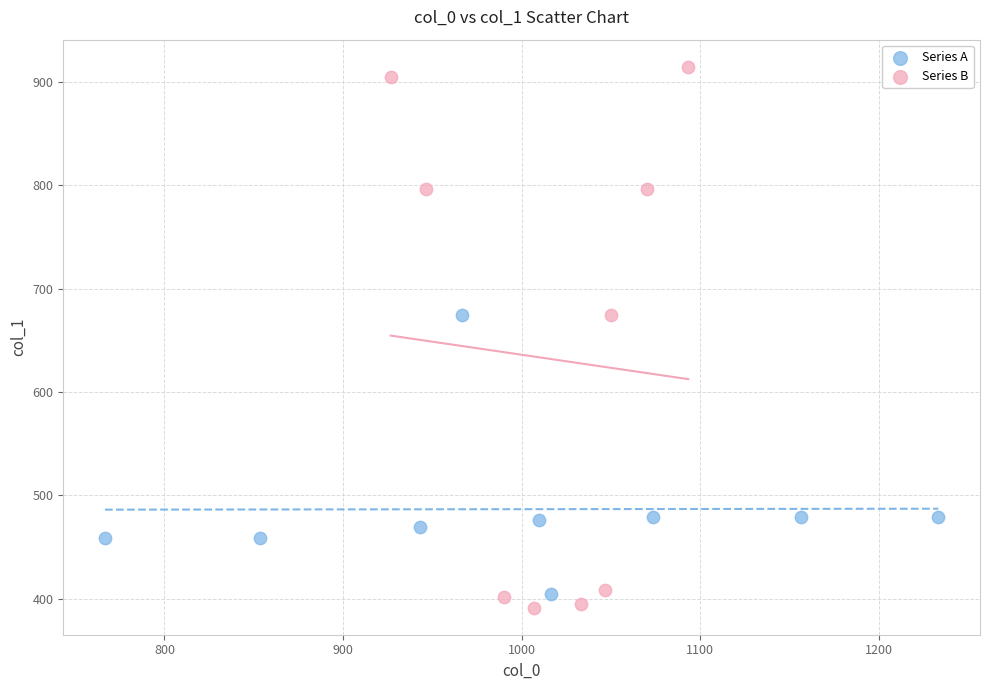

Which series contains the highest Y value?

Series B